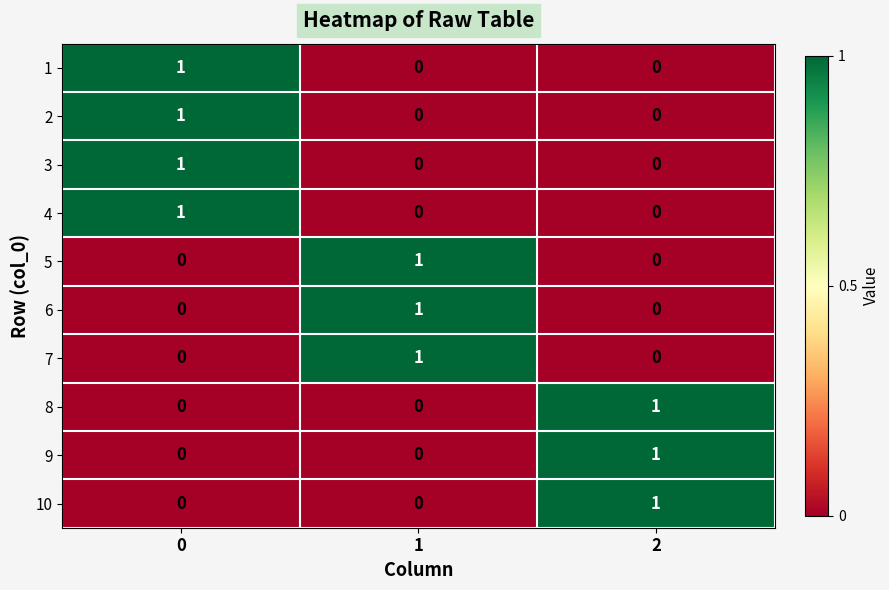

What is the total value across all series at 2?

3